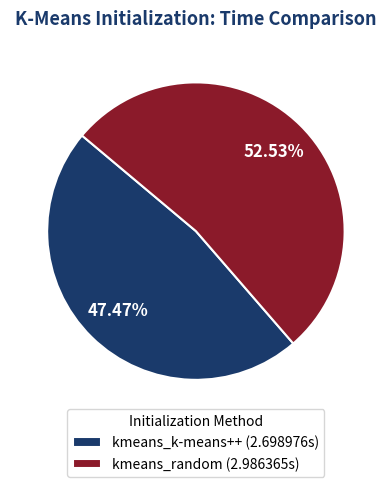

Combined, do kmeans_k-means++ and kmeans_random account for over 50%?

Yes